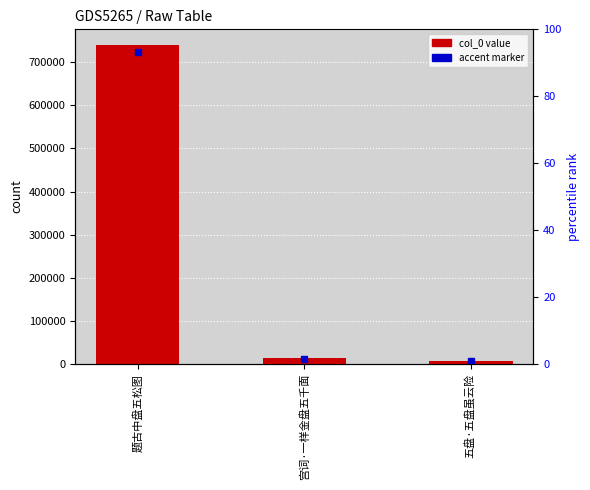

Which category has the highest value across all series?

题古中盘五松图